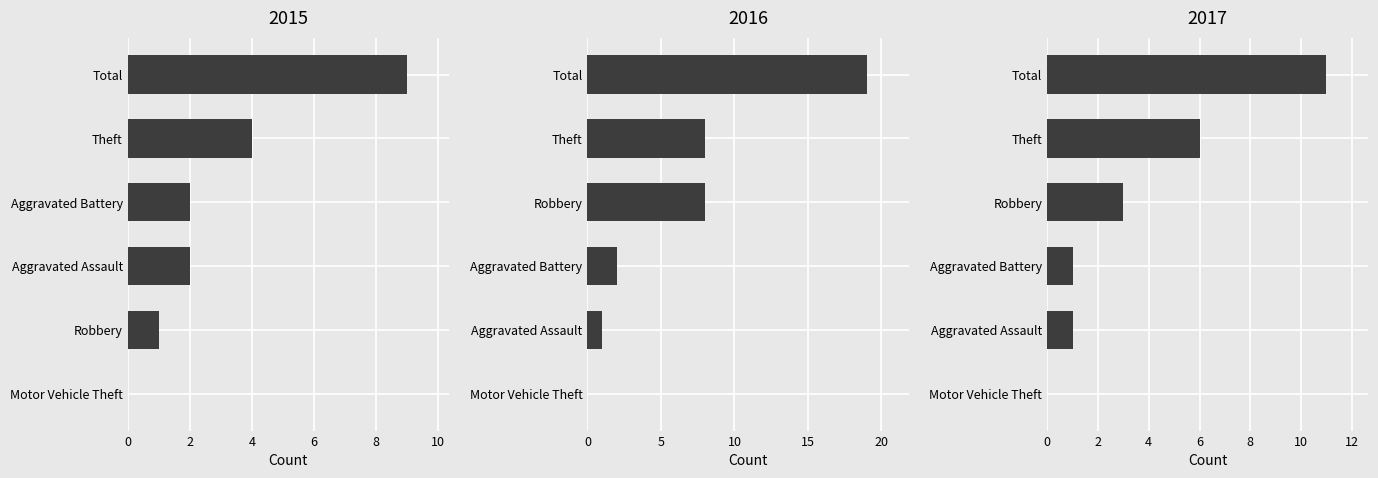

At which category is the sum across all series the highest?

Total